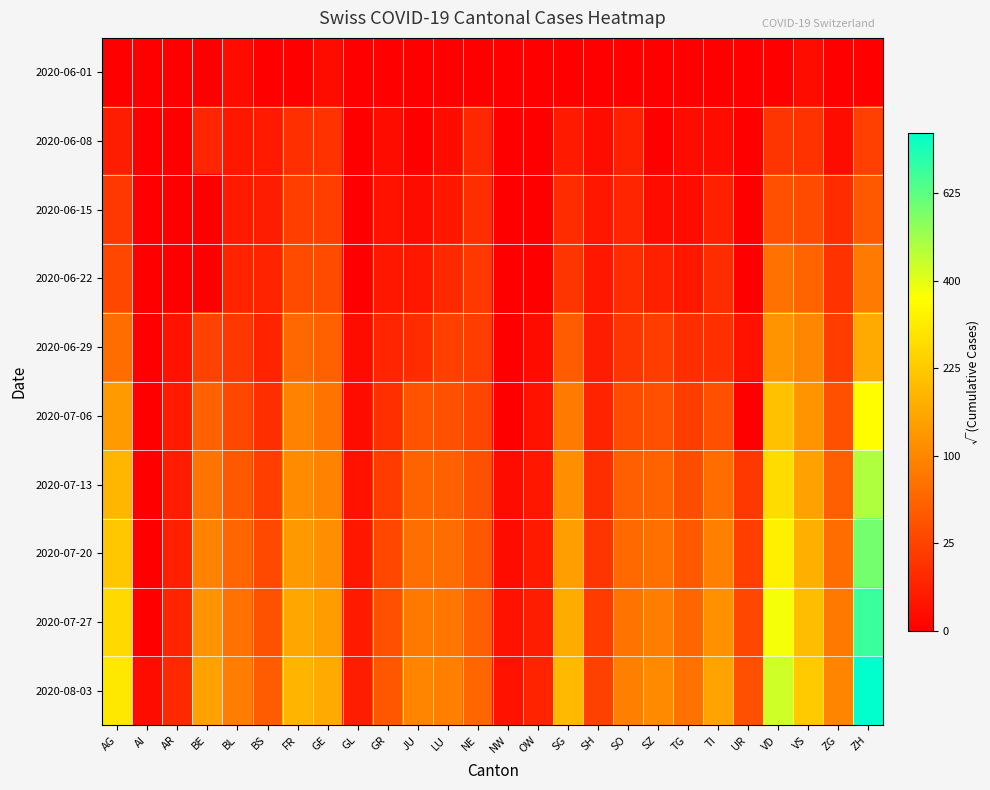

At how many categories does at least one series exceed 23?

1